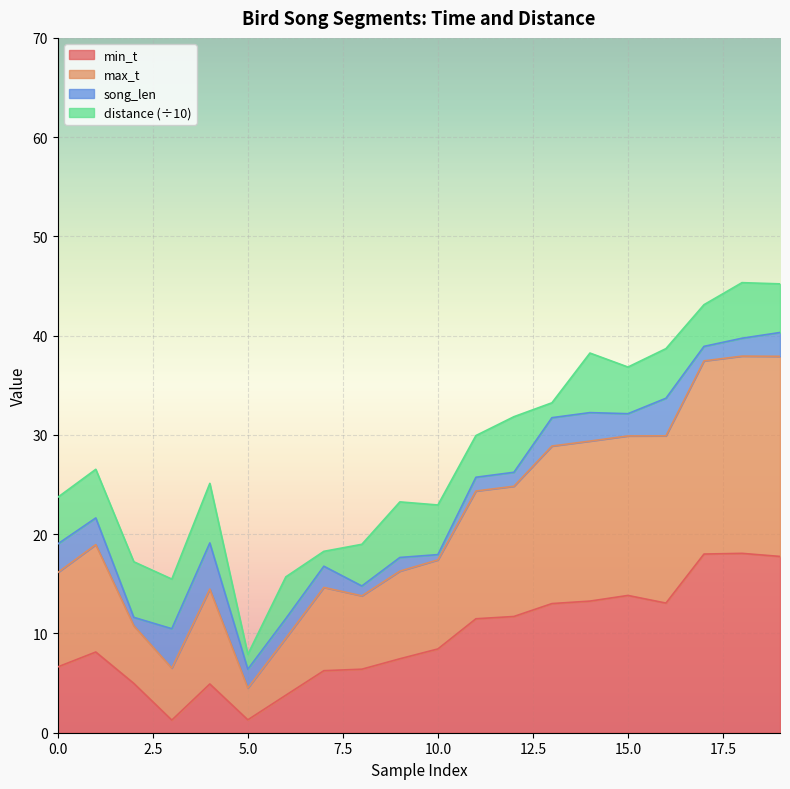

Rank the categories by max_t value from lowest to highest.

5, 3, 6, 2, 8, 7, 9, 10, 0, 4, 1, 11, 12, 13, 15, 14, 16, 17, 18, 19